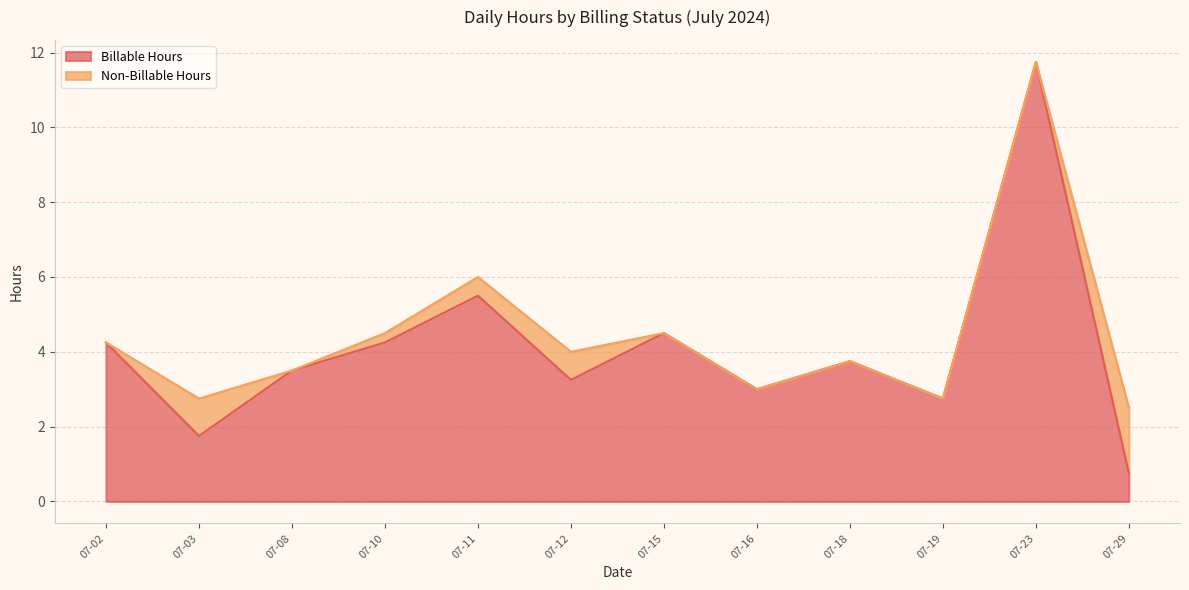

Where is Billable Hours nearest to the value 6?

07-11